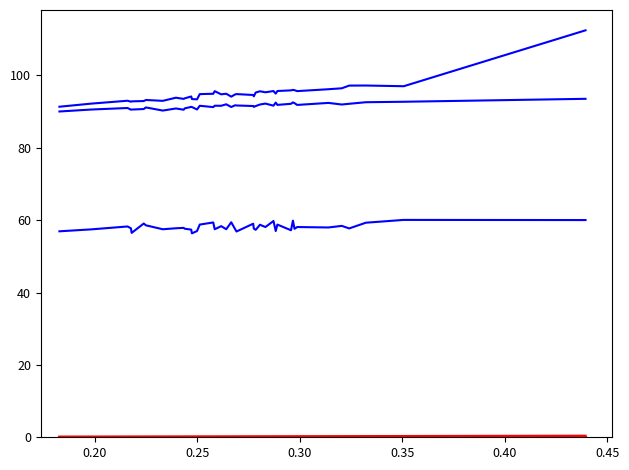

Reading left to right, what are all the values shown in this chart?

mean_queue: 91.4	92.2	93.0	92.8	92.9	92.9	93.2	93.0	93.9	93.5	93.7	94.2	93.5	93.4	94.9	94.9	95.7	94.8	95.0	94.2	94.8	94.9	94.6	94.2	95.3	95.6	95.4	95.7	95.0	95.7	95.9	96.0	95.9	95.7	96.2	96.5	97.2	97.2	97.0	112.5
mean_orbit: 56.9	57.5	58.3	57.8	56.5	59.1	58.6	57.5	57.8	57.9	57.6	57.4	56.4	57.0	58.8	59.4	57.5	58.4	57.5	59.4	57.5	56.9	59.0	57.7	57.3	58.7	58.1	59.8	57.0	58.8	57.2	59.9	57.6	58.1	58.0	58.4	57.7	59.3	60.1	60.0
mean_server: 90.0	90.6	91.0	90.6	90.6	90.7	91.2	90.3	90.9	90.5	90.9	91.3	91.3	90.6	91.6	91.3	91.6	91.6	92.0	91.3	91.8	91.7	91.6	91.3	91.5	92.0	92.2	91.7	92.5	91.9	92.2	92.6	92.4	91.9	92.4	92.0	92.2	92.6	92.7	93.6
mean_p: 0.2	0.2	0.2	0.2	0.2	0.2	0.2	0.2	0.2	0.2	0.2	0.2	0.2	0.2	0.2	0.2	0.2	0.2	0.2	0.2	0.2	0.2	0.2	0.2	0.2	0.2	0.2	0.2	0.2	0.2	0.2	0.2	0.2	0.2	0.2	0.2	0.2	0.2	0.2	0.2
mean_p_time: 0.2	0.2	0.2	0.2	0.2	0.2	0.2	0.2	0.2	0.2	0.2	0.2	0.2	0.2	0.3	0.3	0.3	0.3	0.3	0.3	0.3	0.3	0.3	0.3	0.3	0.3	0.3	0.3	0.3	0.3	0.3	0.3	0.3	0.3	0.3	0.3	0.3	0.3	0.4	0.4
mean_congested_time: 0.2	0.2	0.2	0.2	0.2	0.2	0.2	0.2	0.2	0.2	0.2	0.2	0.2	0.2	0.2	0.2	0.2	0.2	0.2	0.2	0.2	0.2	0.2	0.2	0.2	0.2	0.2	0.2	0.2	0.2	0.2	0.2	0.2	0.2	0.2	0.2	0.2	0.2	0.2	0.2